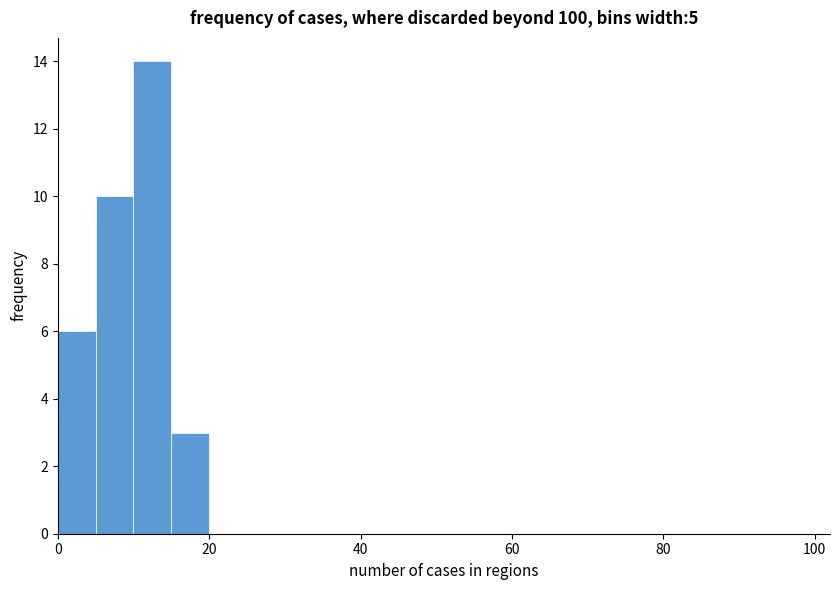

Read against the x-axis, roughly where is the centre of the tallest bar?

12